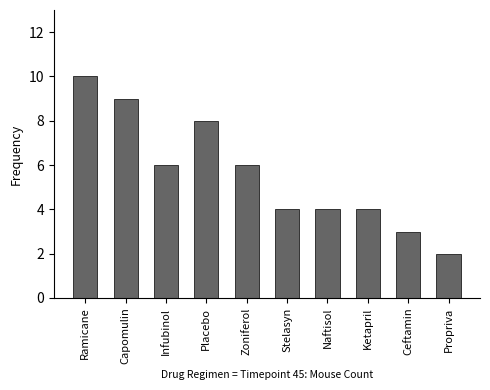

Reading left to right, extract all data points from this chart.

10	9	6	8	6	4	4	4	3	2